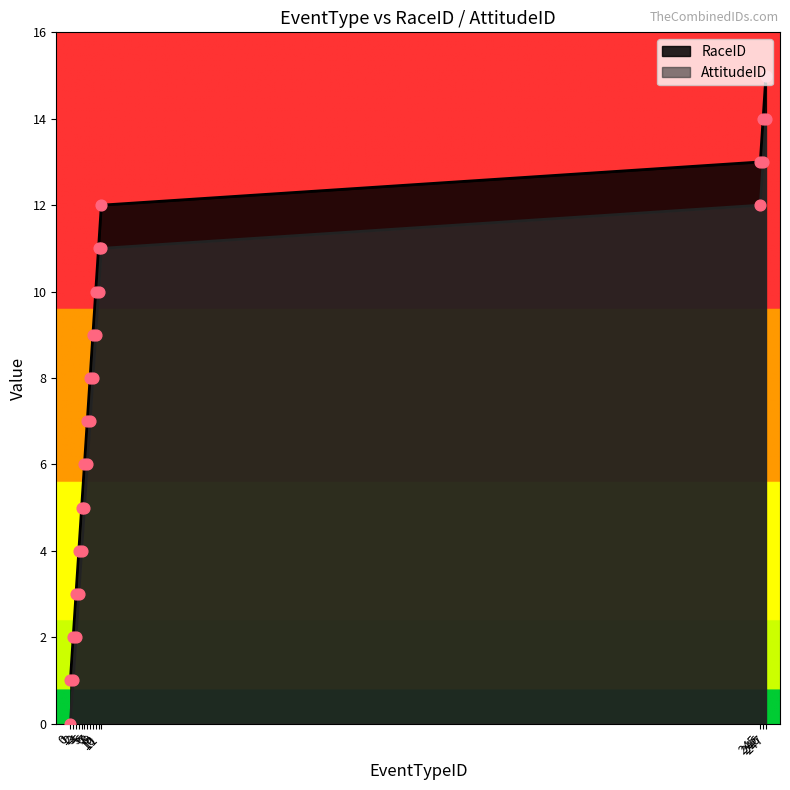

Which series contains the lowest Y value?

AttitudeID